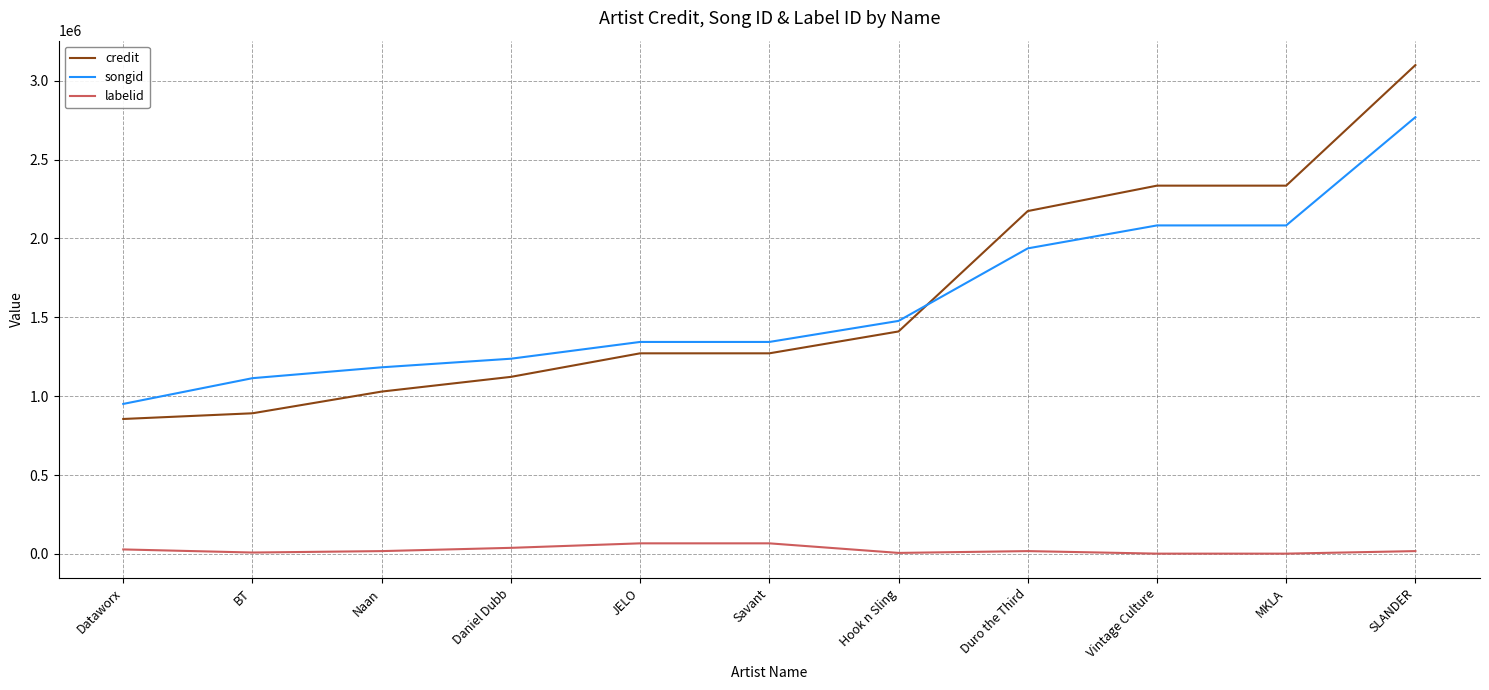

True or false: credit has a value of 280053 at Savant.

False